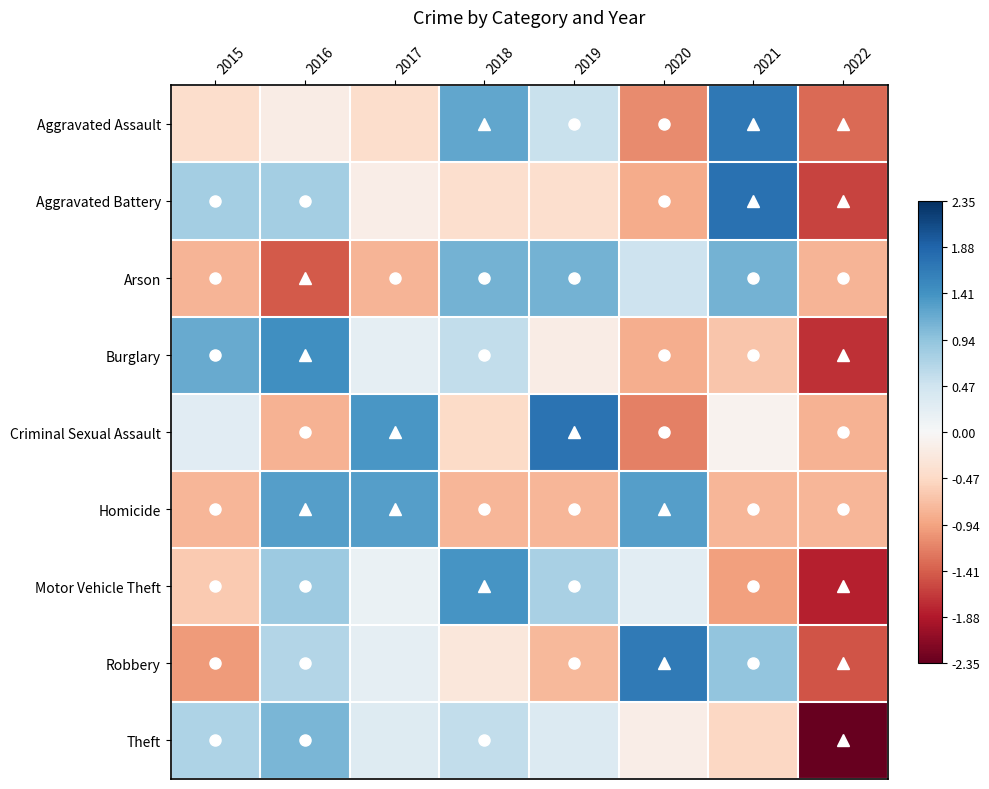

At how many categories does at least one series exceed 0?

7